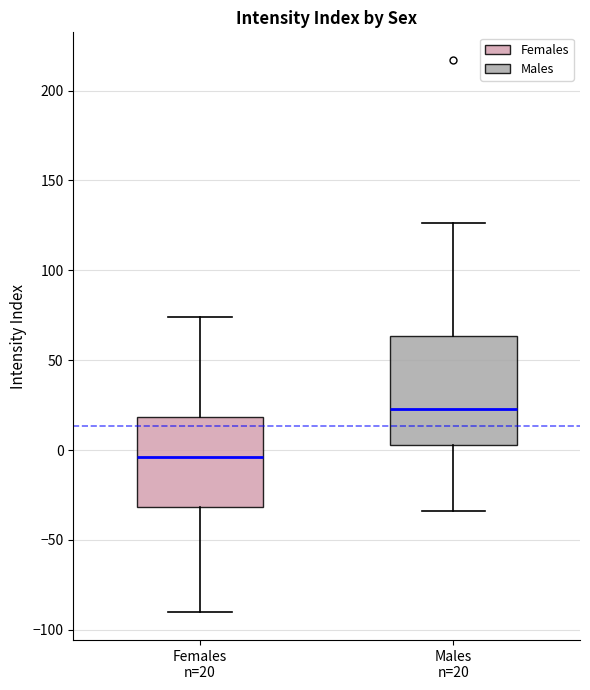

Which box has the lowest median line?

Females n=20